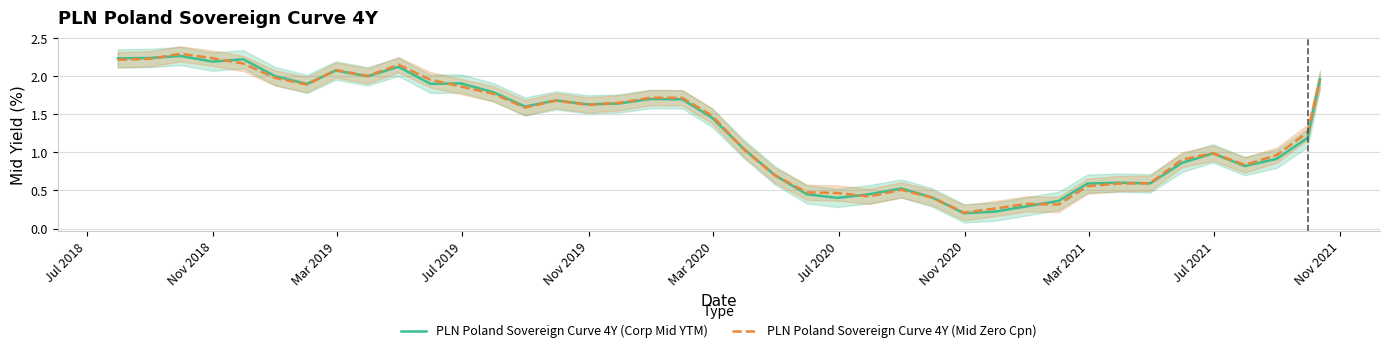

At which category does PLN Poland Sovereign Curve 4Y (Corp Mid YTM) reach its first local peak?

Mar 2019